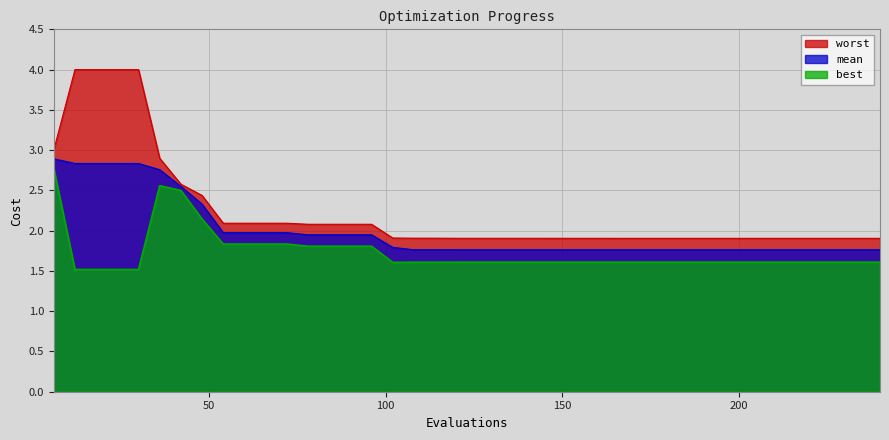

Rank the series by their average value, from lowest to highest.

best, mean, worst